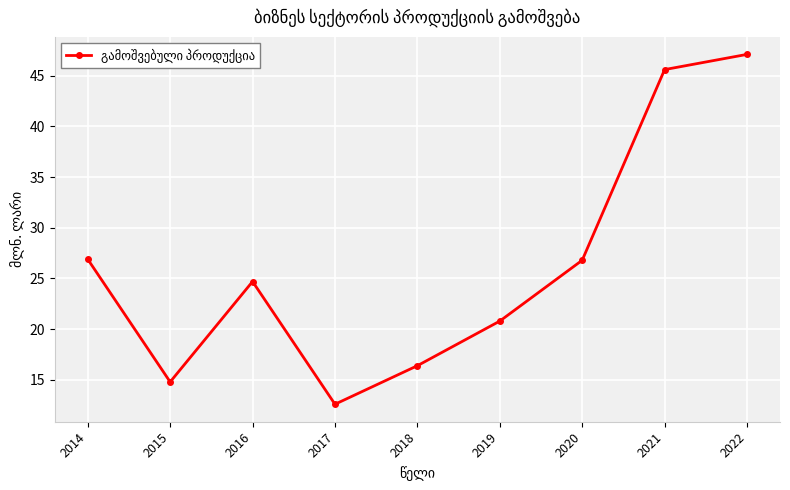

What is the sum of the values at 2018 and 2015?

31.2